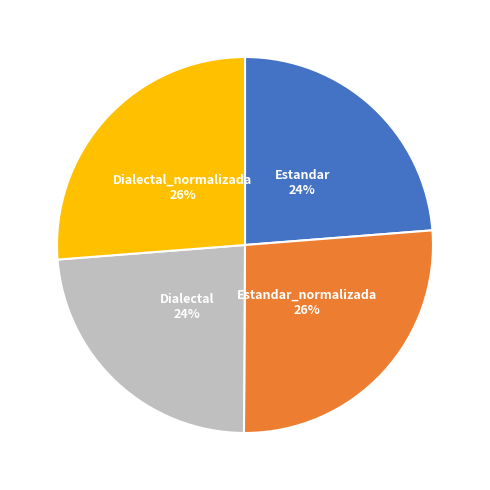

To the nearest percent, what is the combined percentage of Dialectal and Estandar_normalizada?

50%